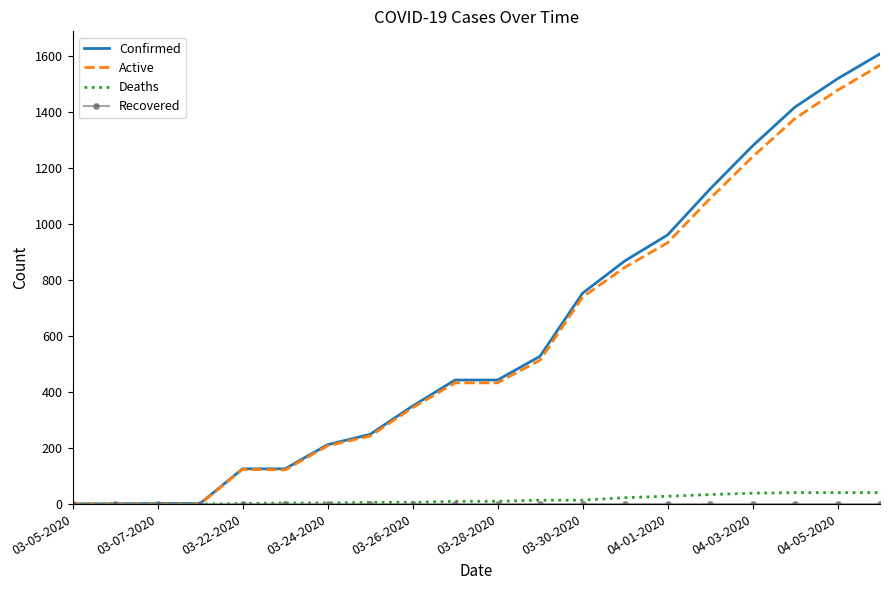

What is the maximum value shown in the chart?

1608